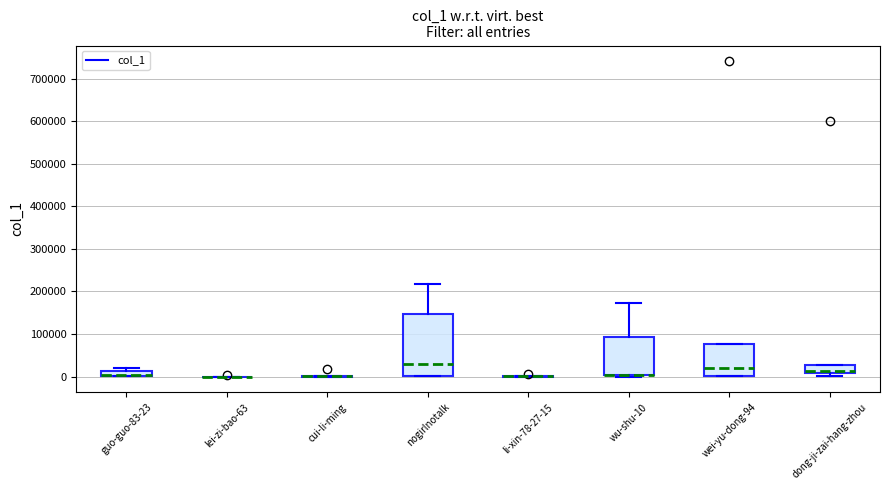

Which box is the tallest, from its lower edge to its upper edge?

nogirlnotalk